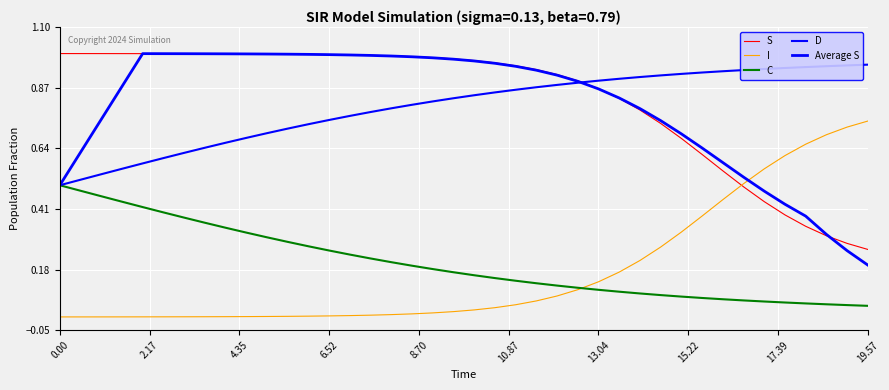

True or false: D and Average S intersect in this chart.

True